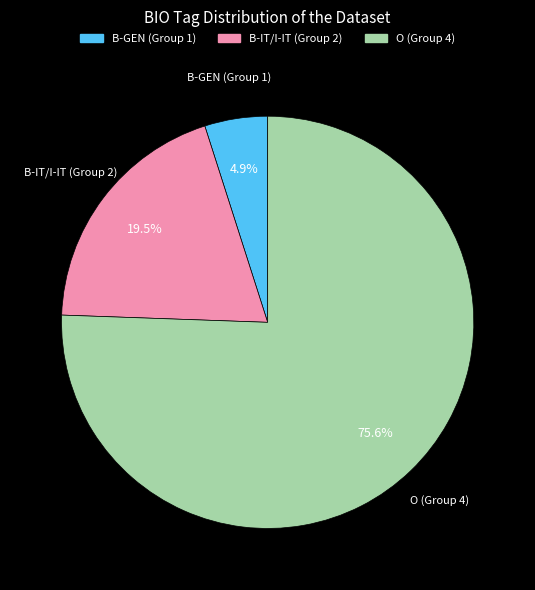

Is there a majority slice in this chart?

Yes